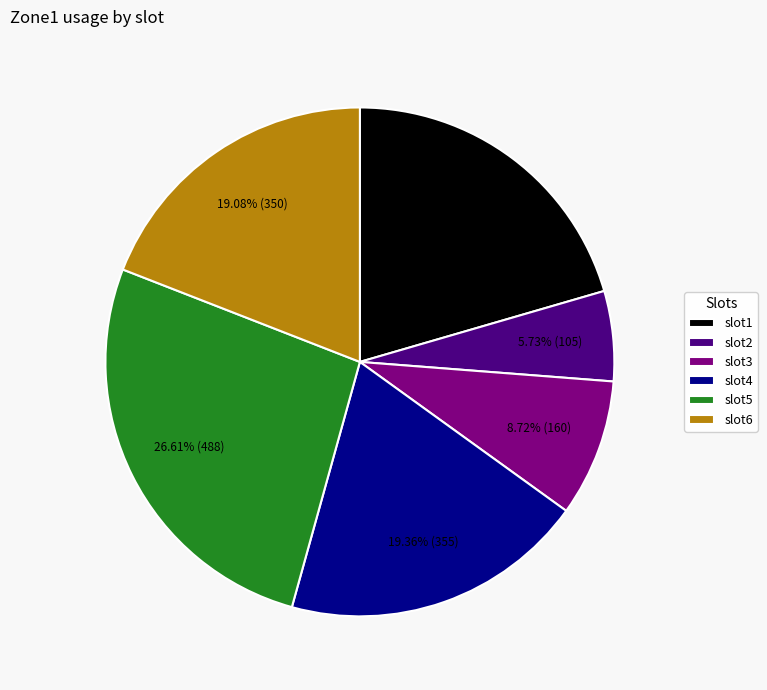

Is it true that slot2 is 1% of the pie?

False